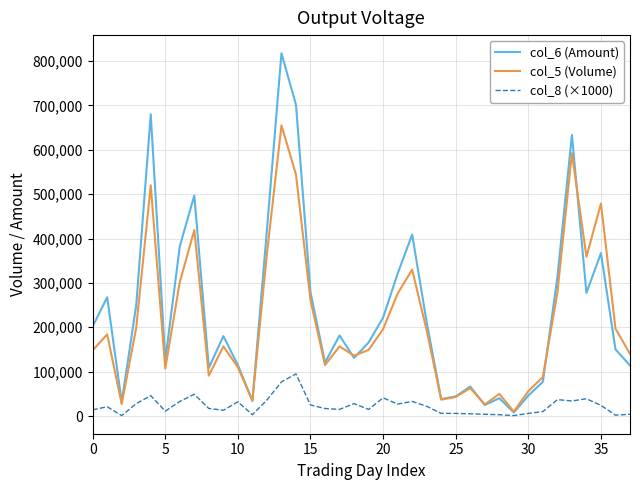

What is the lowest value of the col_8 (×1000) series?

1000